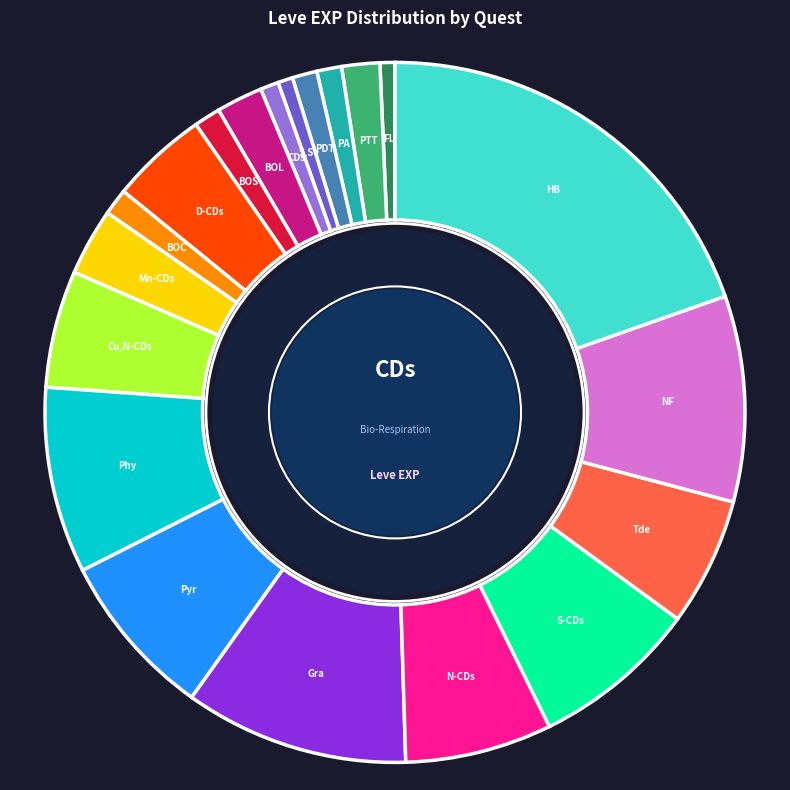

Does any single category account for the majority?

No